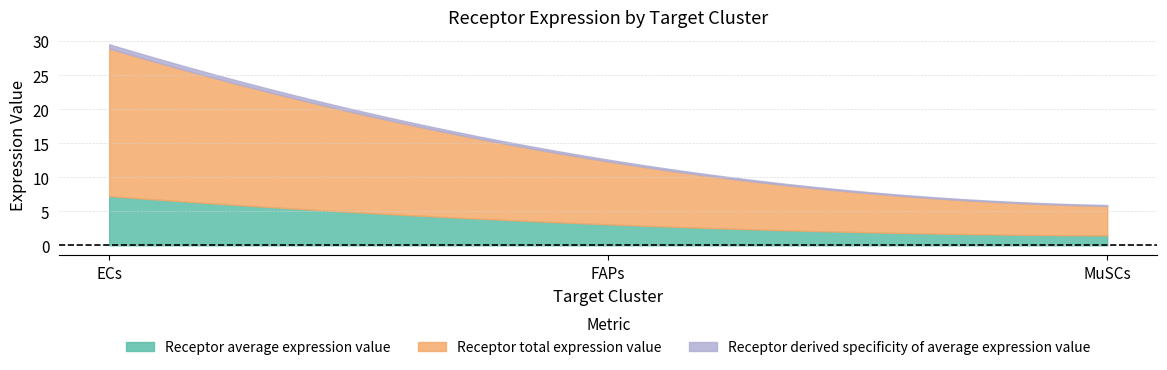

What is the value of the Receptor derived specificity of average expression value point at the 1st from the left?

0.6